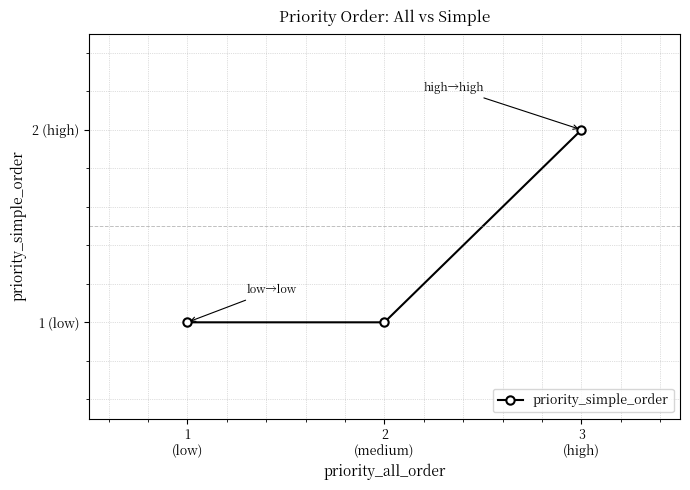

List the labels in order of value, largest first.

3
(high), 1
(low), 2
(medium)